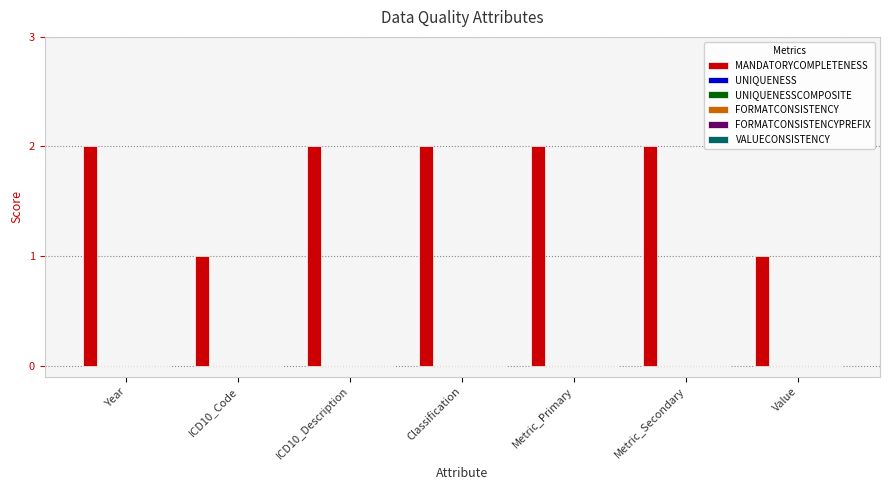

What is the value of the 6th bar from the left?

2